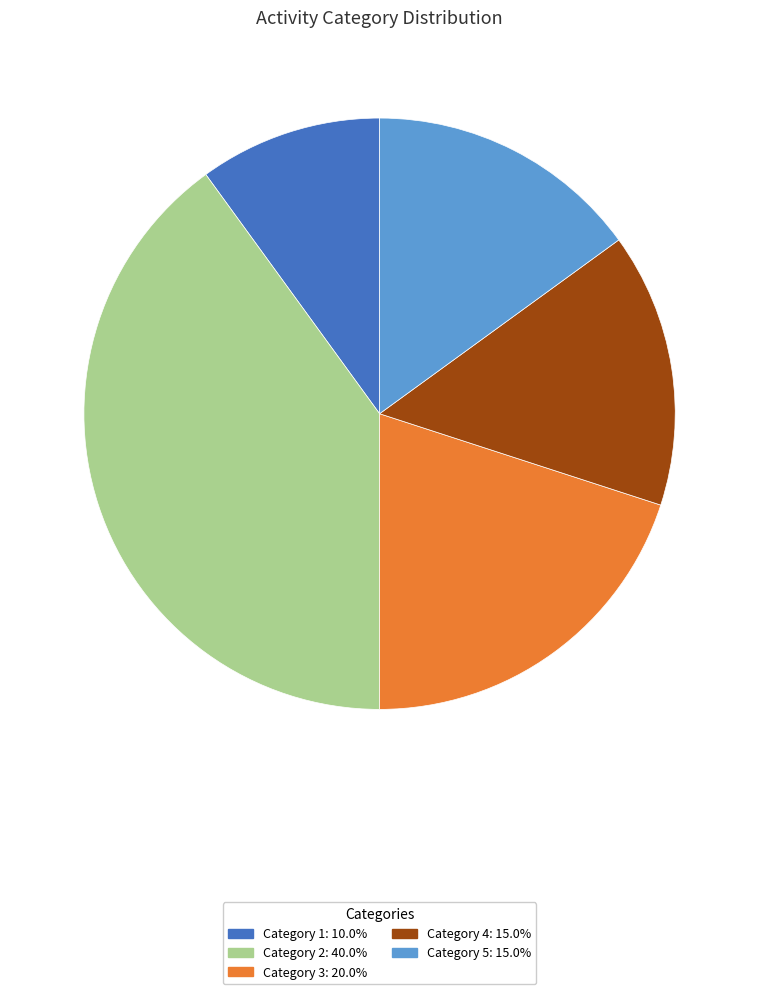

Does any single category account for the majority?

No